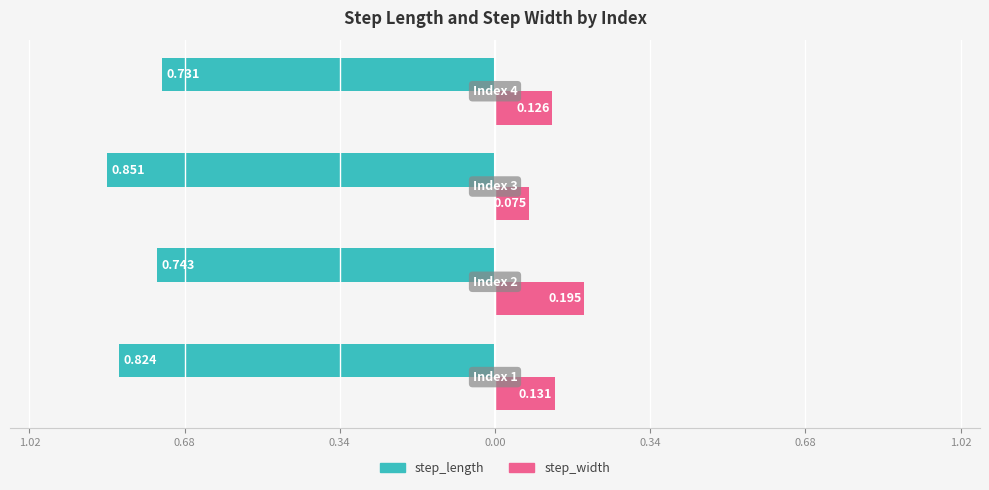

What are all the series names shown in the legend?

step_length, step_width